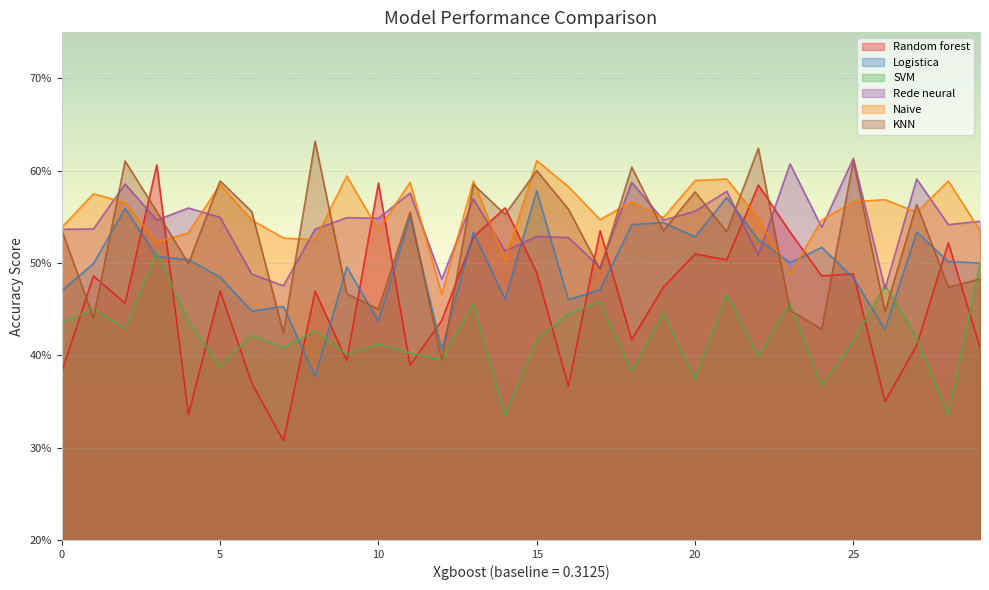

Is it true that KNN equals 0.1 at 11?

False